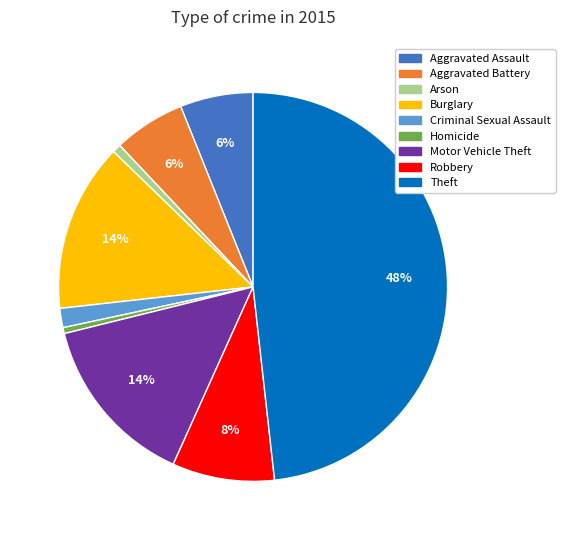

To the nearest percent, what is the average slice percentage?

11%